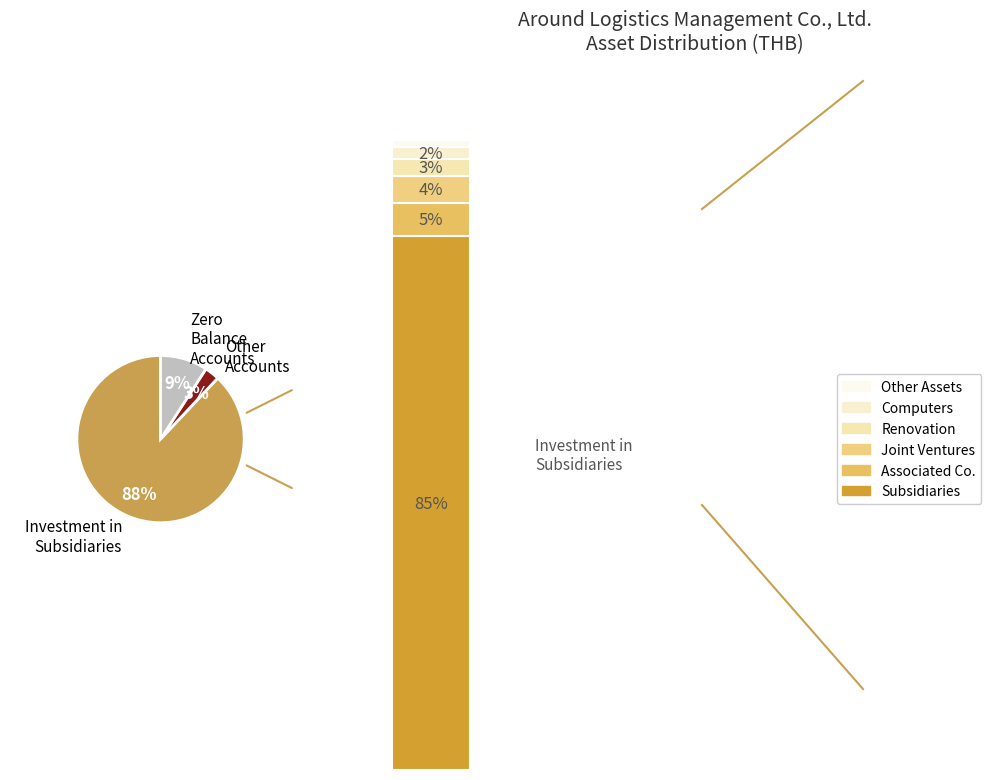

Is it true that INVESTMENT IN ASSOCIATED COMPANIES is 0% of the pie?

True